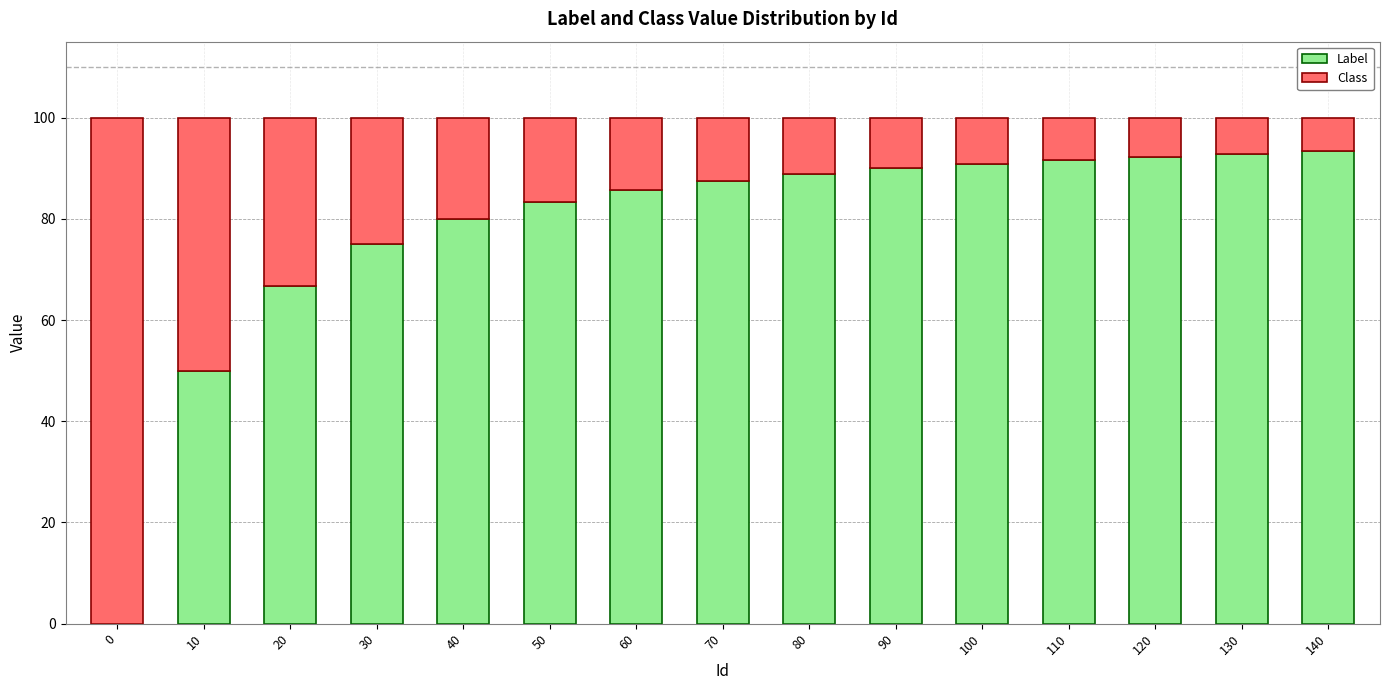

What is the approximate value of Label at 140?

93.3